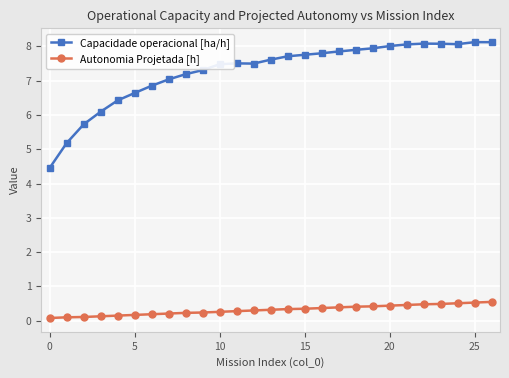

List the series in order of their overall mean, highest first.

Capacidade operacional [ha/h], Autonomia Projetada [h]